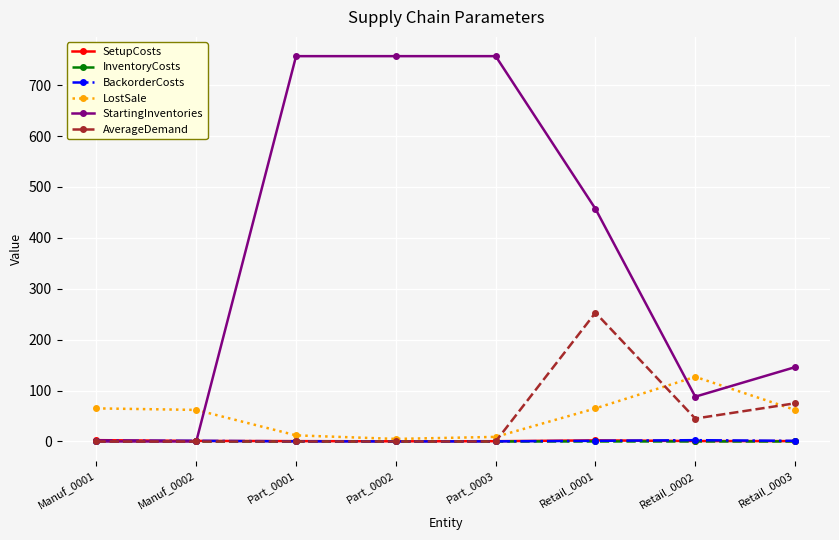

What is the greatest value displayed?

757.0